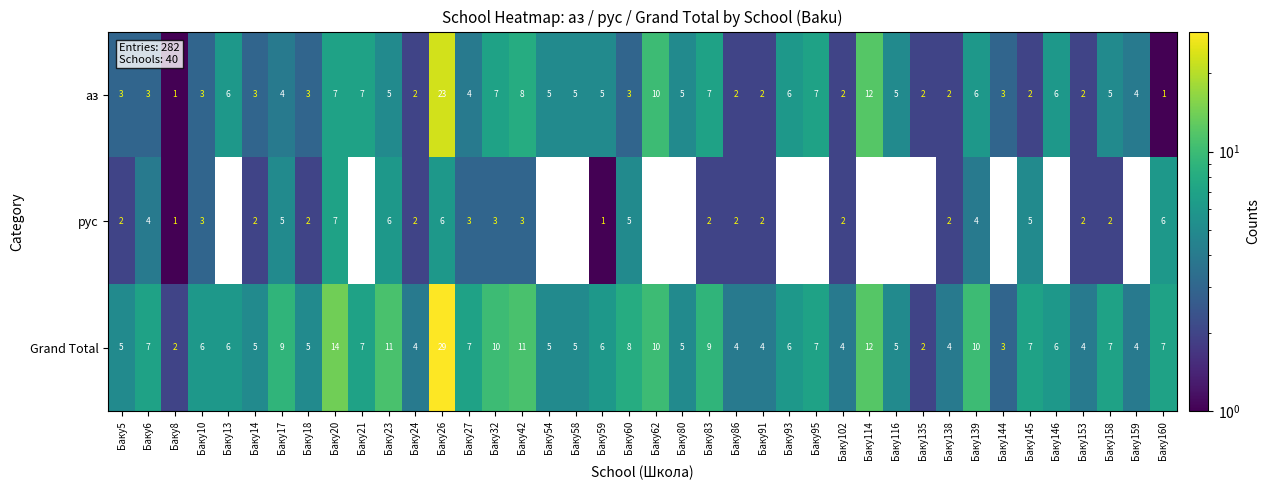

What is the sum of the Grand Total values at Баку138 and Баку146?

10